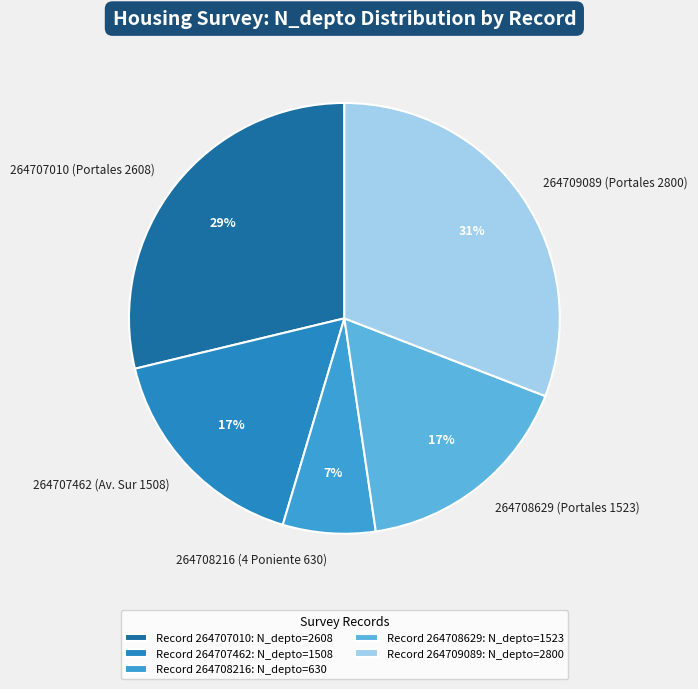

What percentage is the 264707462 (Av. Sur 1508) slice, to the nearest percent?

17%